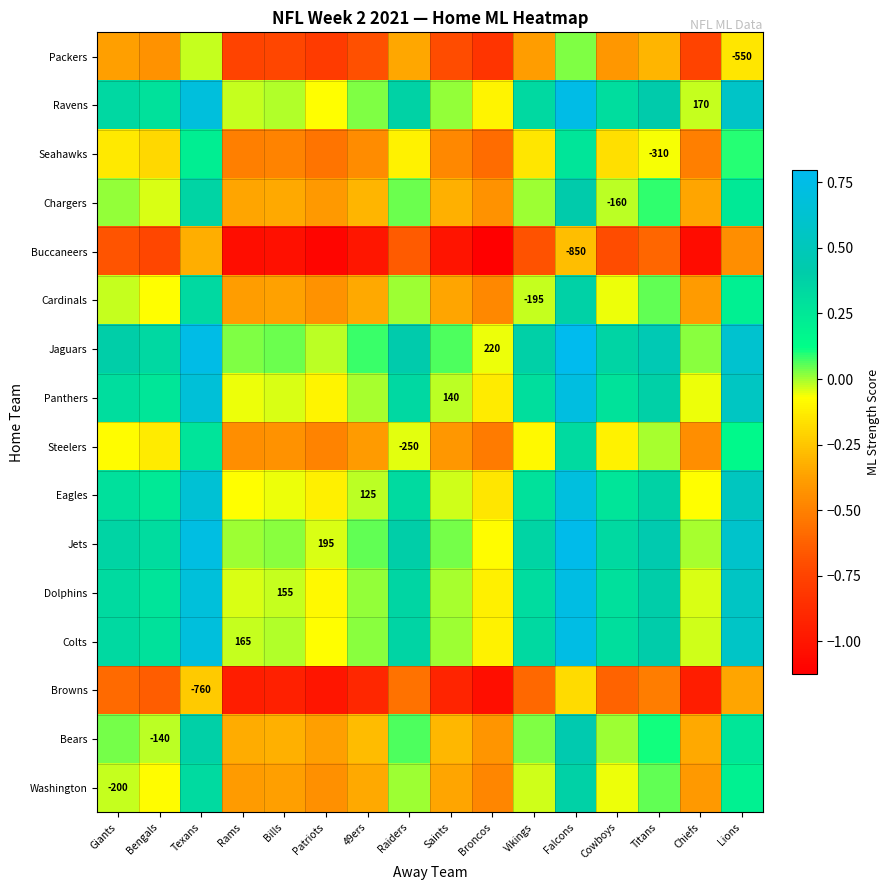

What is the average value of the Steelers series?

-0.2